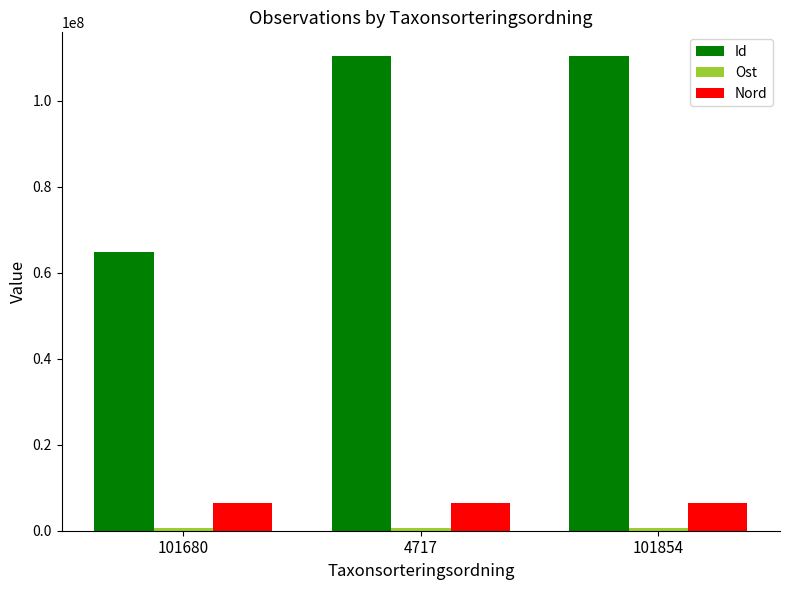

How many groups of bars are there?

3